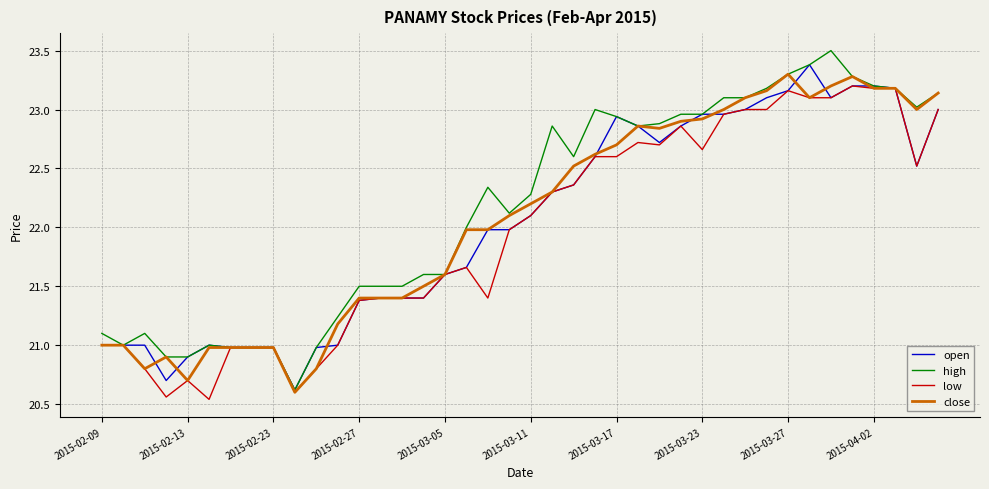

What is the maximum value shown in the chart?

23.5